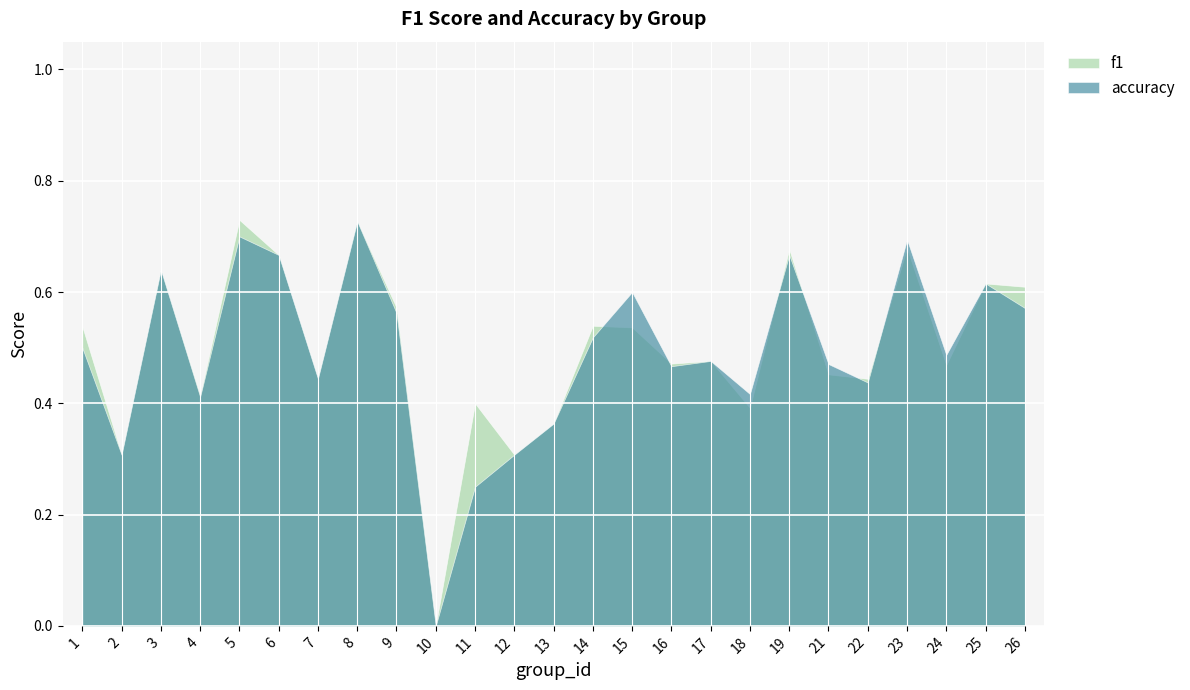

What is the value of the f1 point at the 12th from the left?

0.3